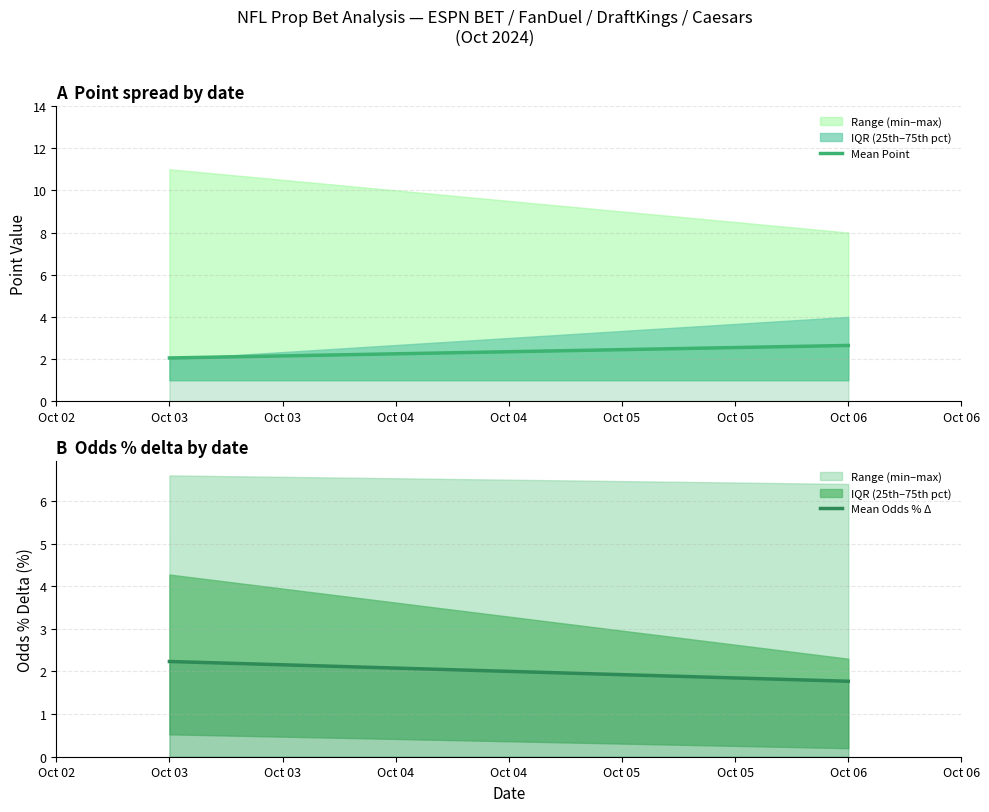

Rank the series at Oct 03 from highest to lowest value.

Mean Odds % Δ, Mean Point